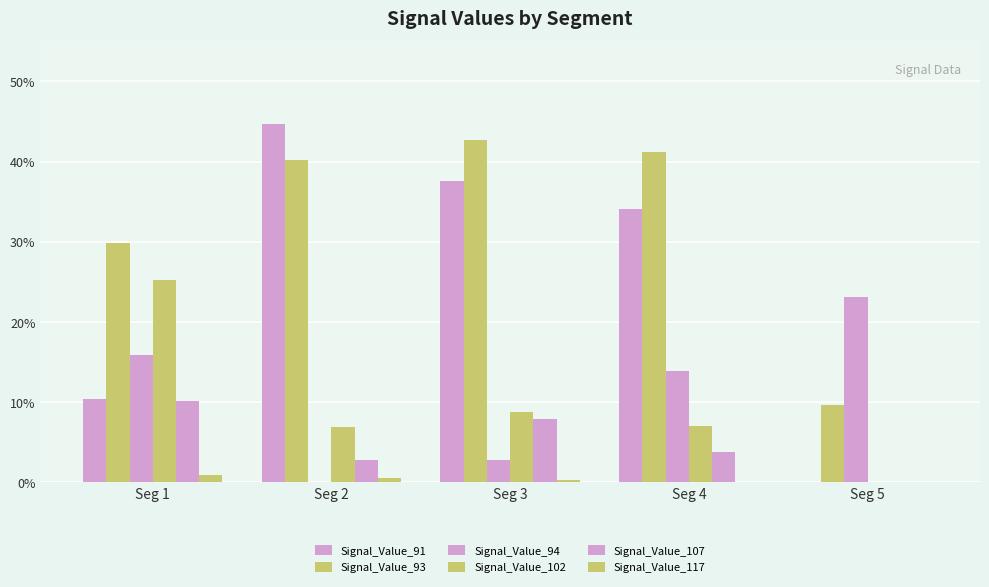

Rank the series at Seg 4 from highest to lowest value.

Signal_Value_93, Signal_Value_91, Signal_Value_94, Signal_Value_102, Signal_Value_107, Signal_Value_117